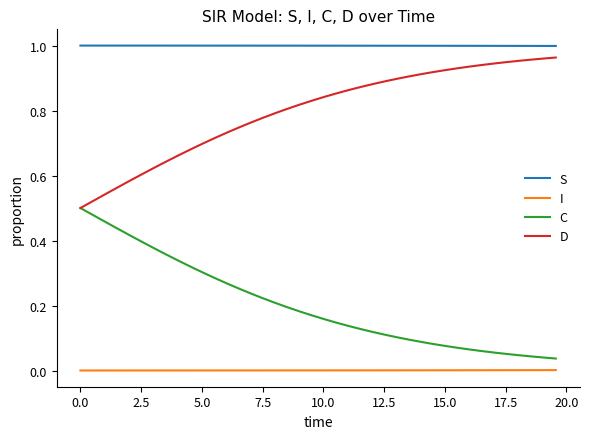

List the series in order of their overall mean, highest first.

S, D, C, I